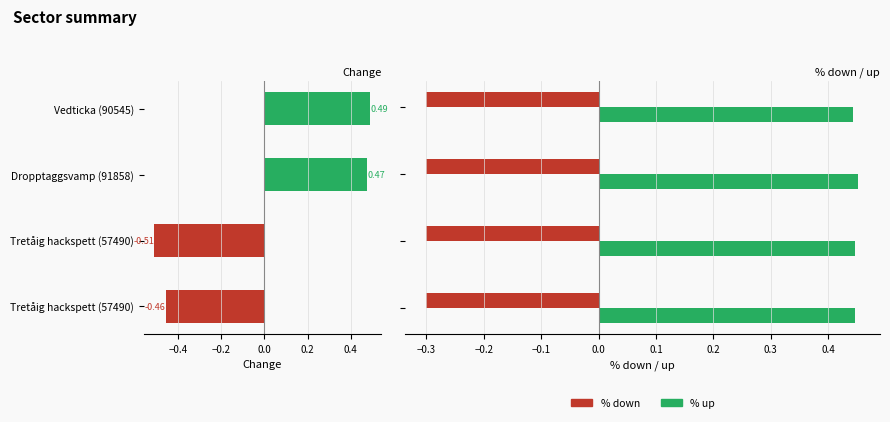

Is the value of % down at −0.2 greater than the value of Change at −0.4?

No